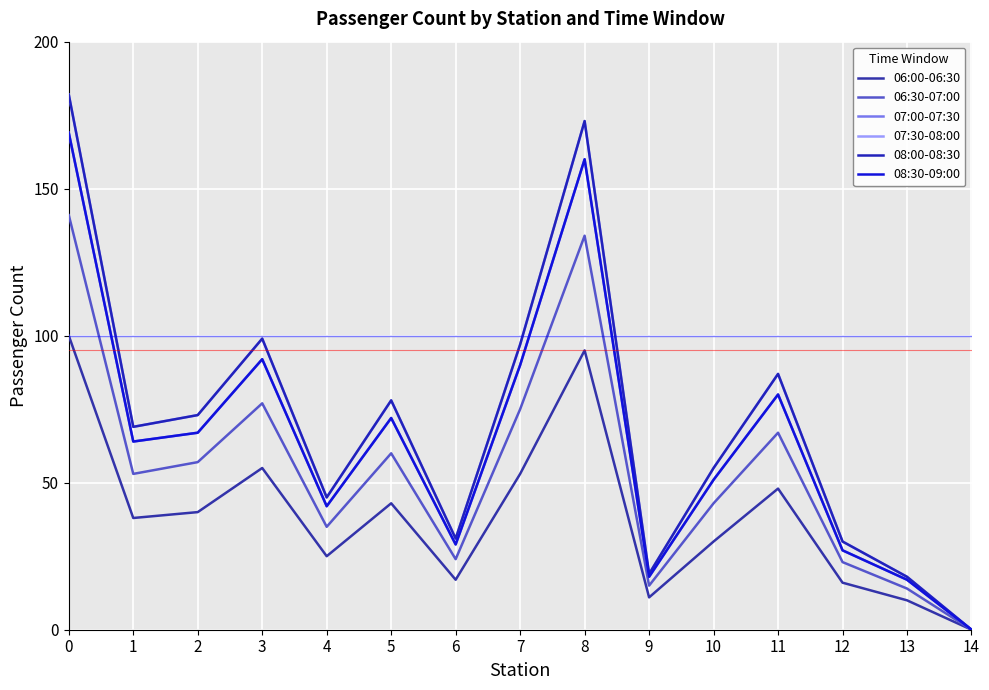

What is the difference between the second highest and second lowest values in the 07:30-08:00 series?

155